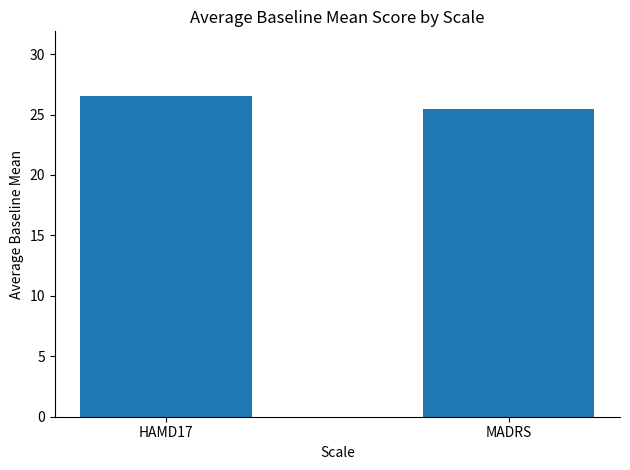

At which category does the chart reach its peak across all series?

HAMD17